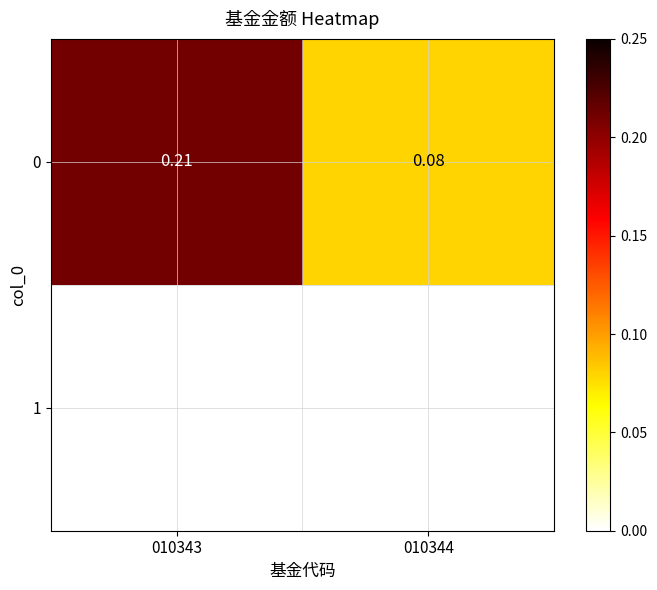

What is the maximum value shown in the chart?

0.2